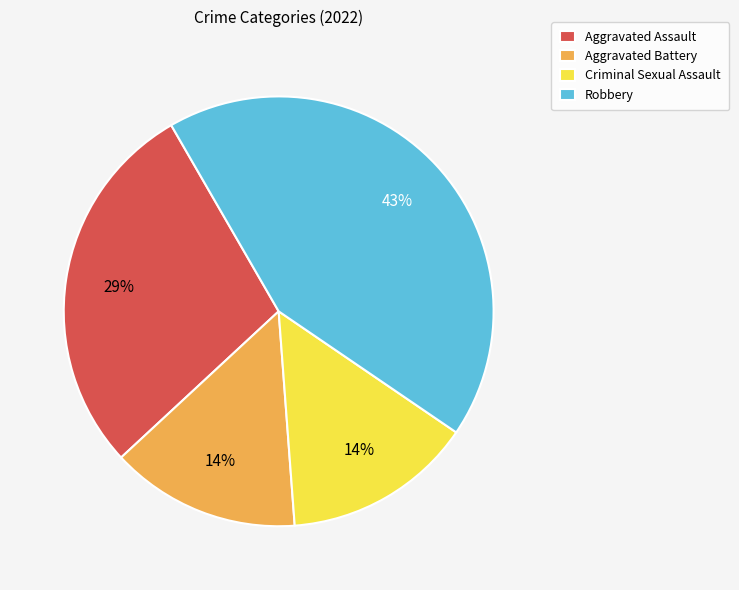

Is there any slice that represents more than half of the pie?

No